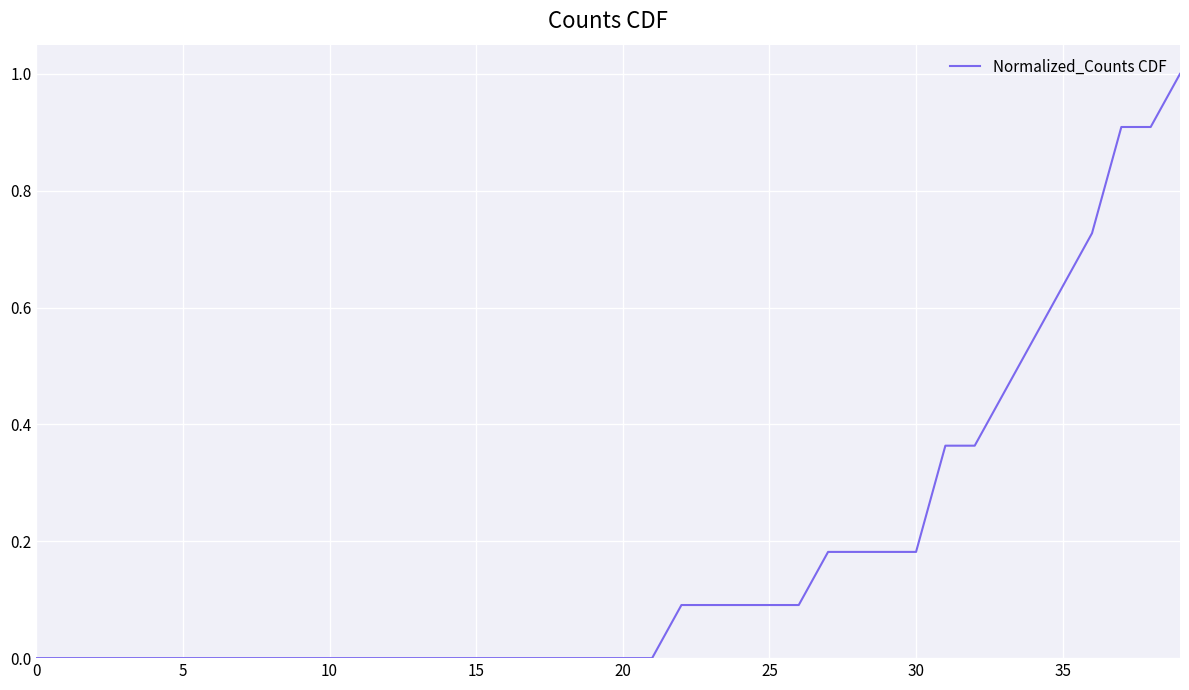

What is the difference between the maximum and minimum values?

1.0